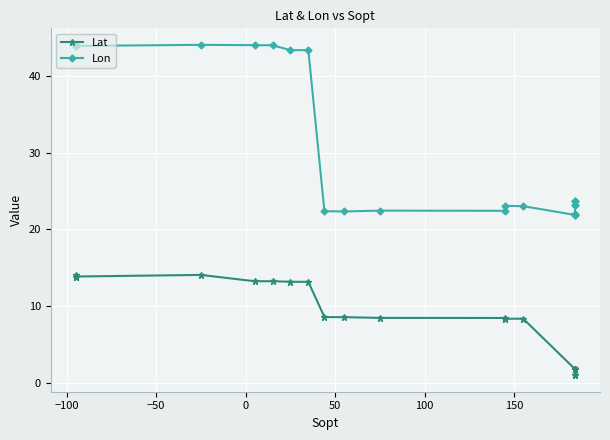

The value of Lat at 13 is 3.0. True or false?

False